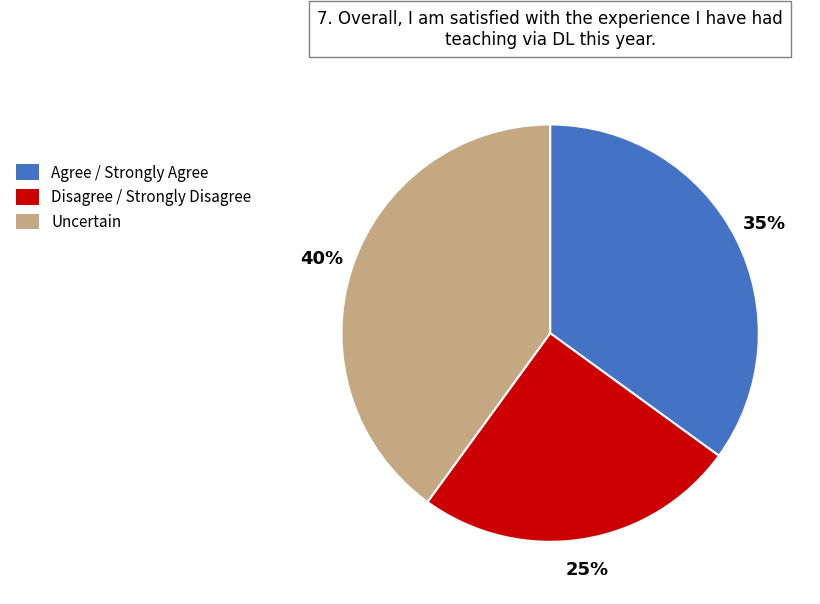

To the nearest percent, what is the difference between the largest and smallest slice percentages?

15%